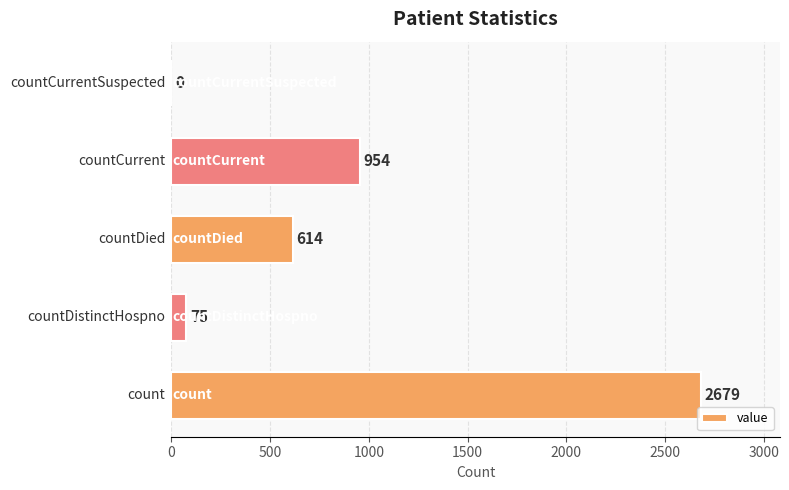

What is the sum of all values?

4322